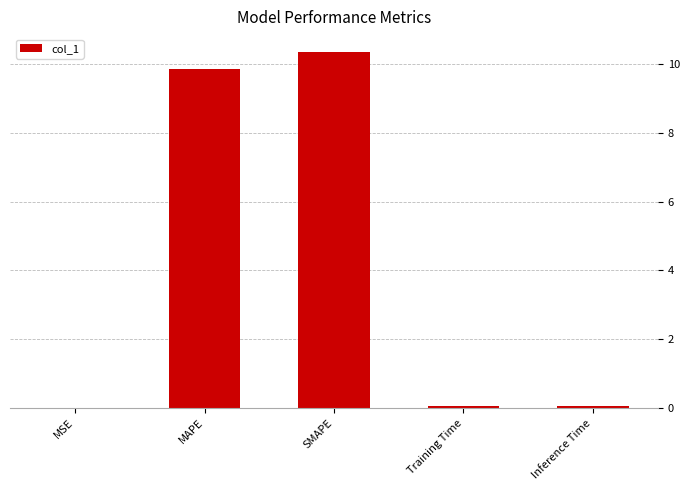

What is the average value?

4.1